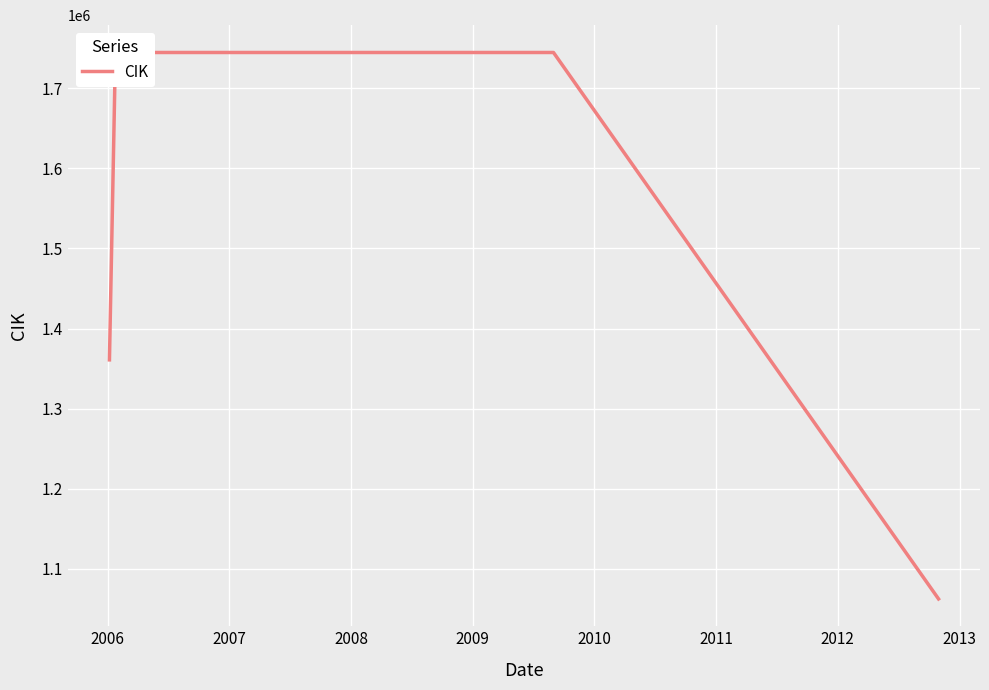

Which label corresponds to the largest value in the chart?

2006